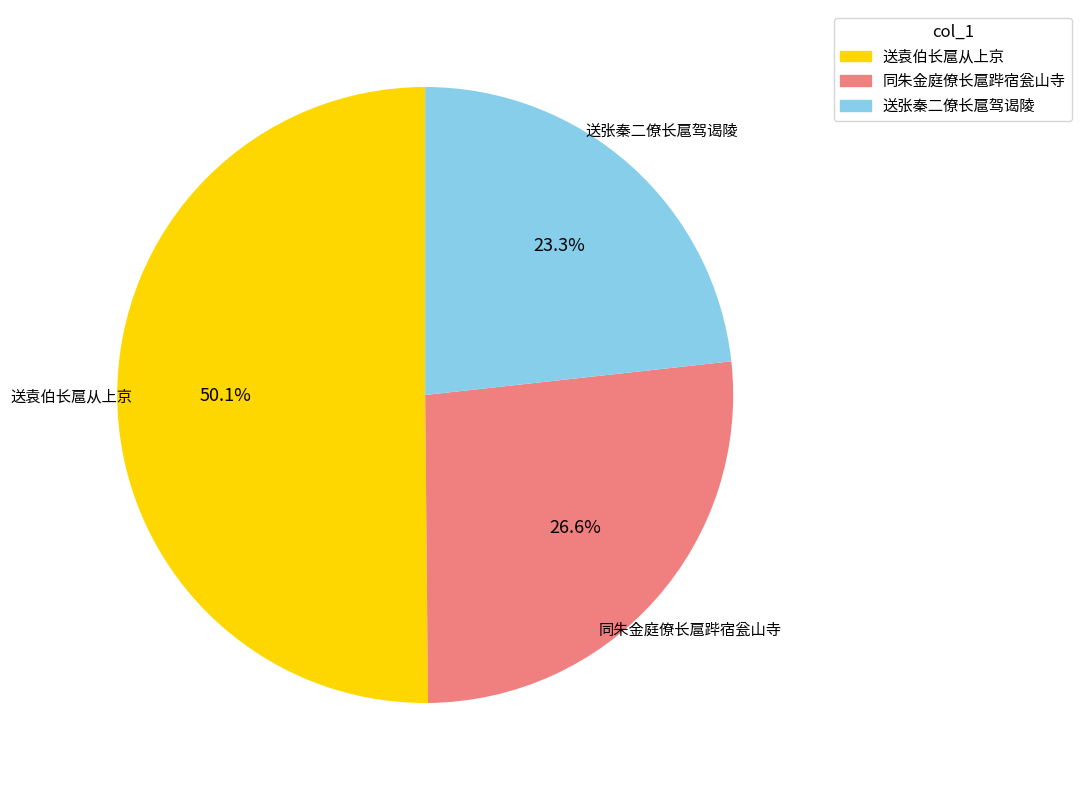

The 同朱金庭僚长扈跸宿瓮山寺 slice represents 17% of the pie. True or false?

False